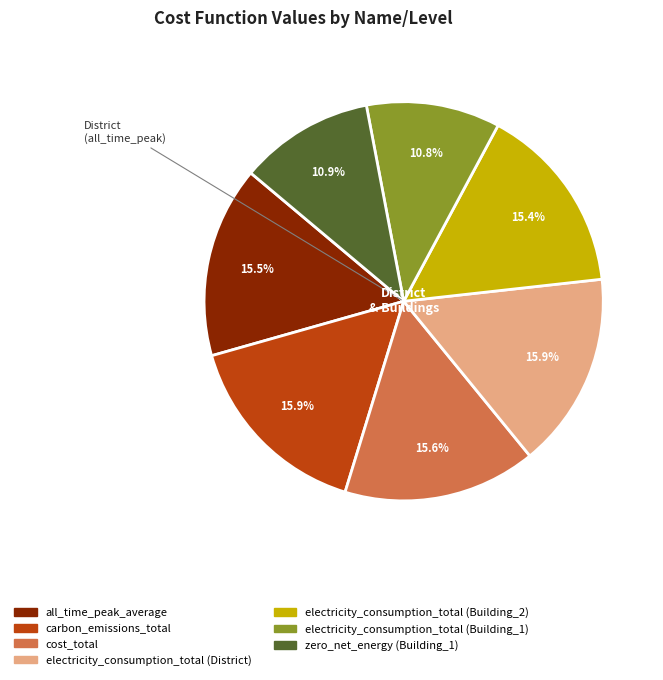

What percentage is NOT represented by cost_total?

84.4%